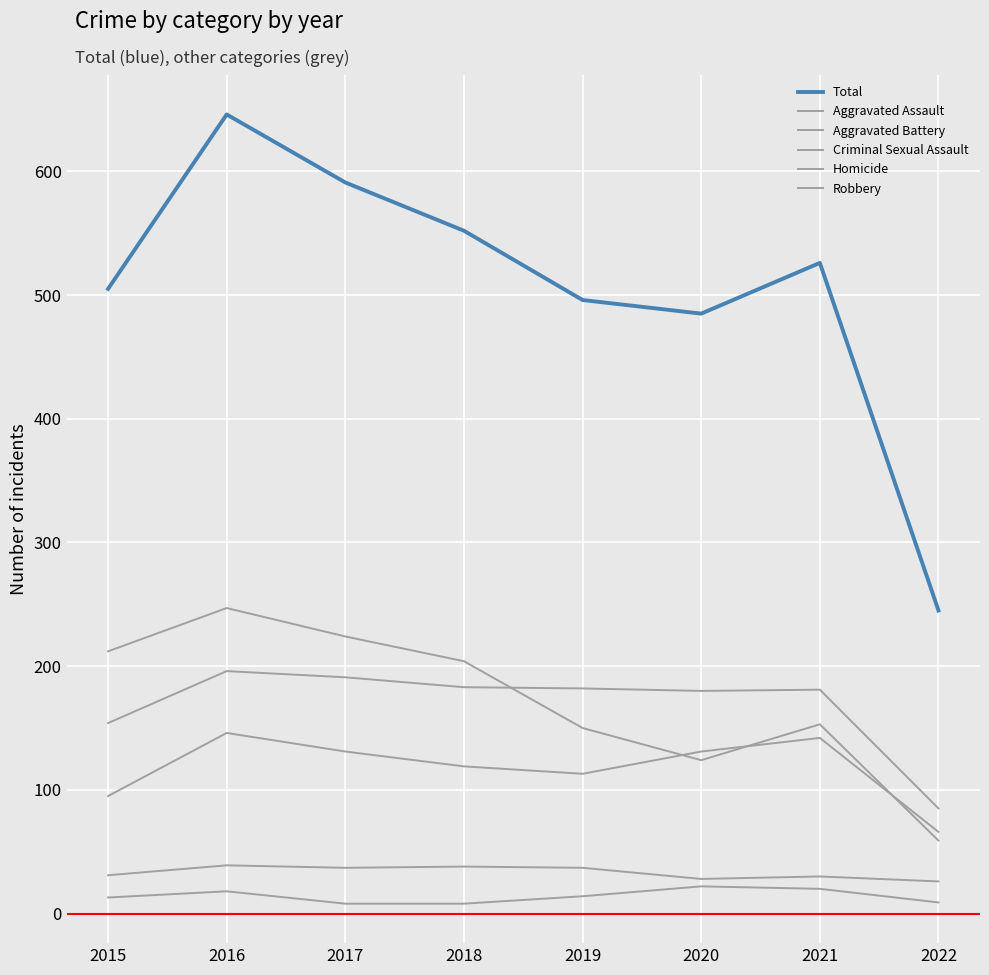

Does the chart display data point markers on the line(s)?

No